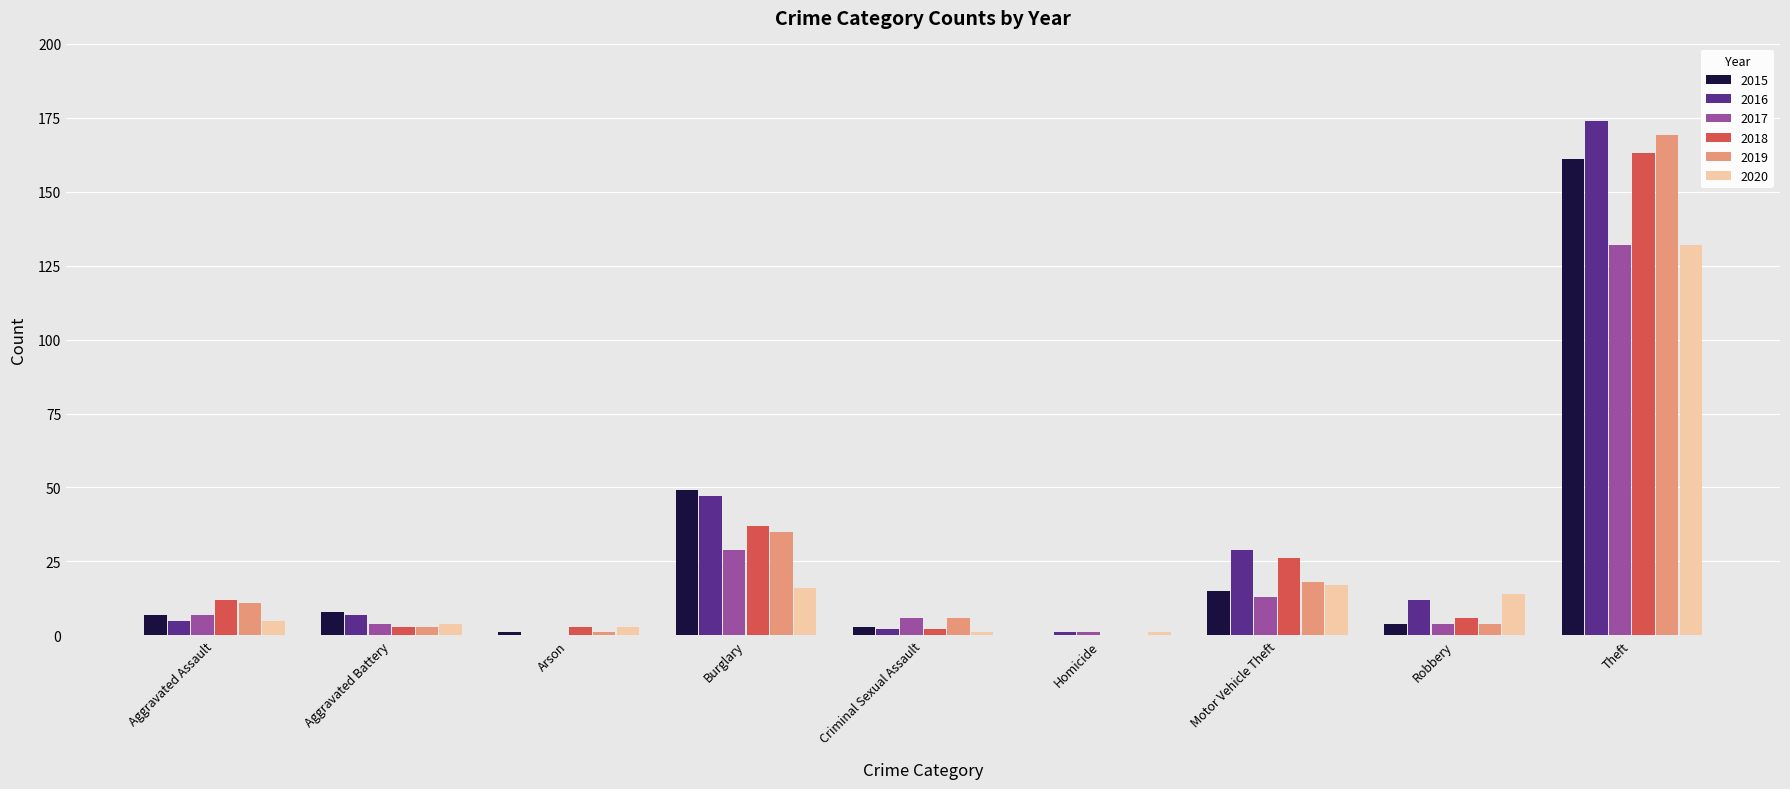

What is the sum of the 2020 values at Aggravated Battery and Homicide?

5